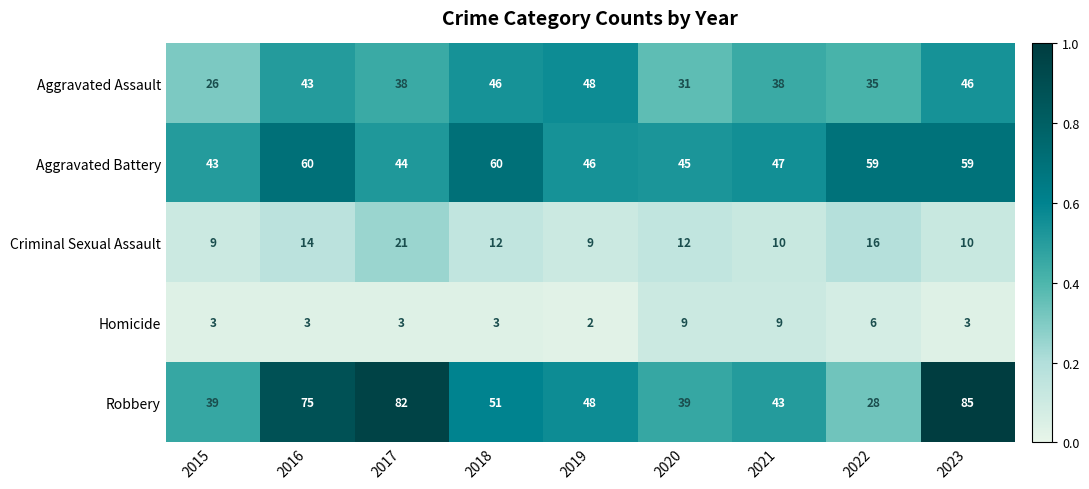

Is it true that Homicide equals 6 at 2022?

True